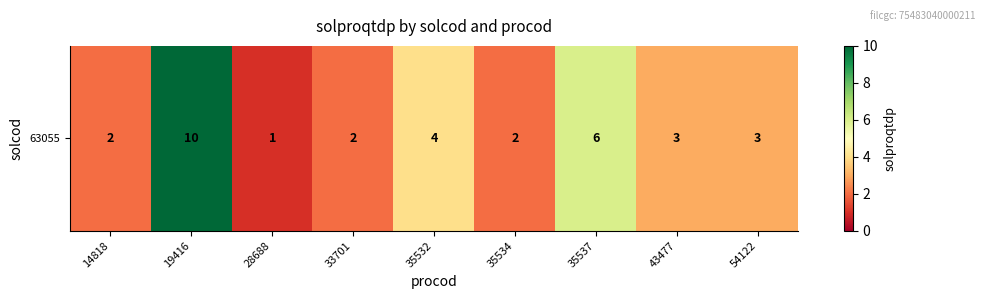

What is the difference between the maximum and minimum values?

9